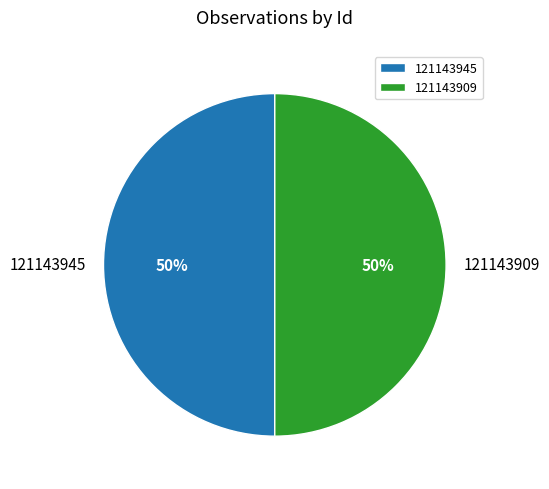

Approximately how many times larger is the value at 121143945 compared to 121143909?

1.0